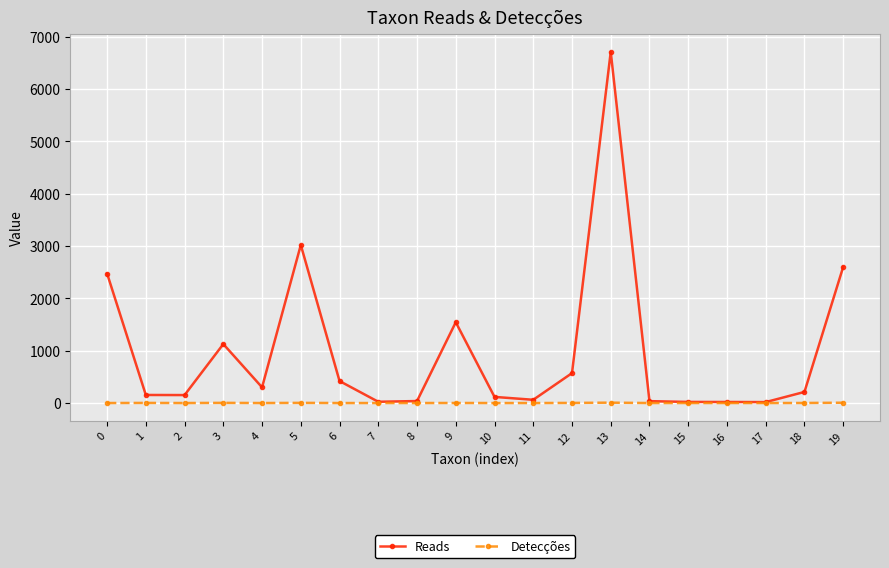

The value of Reads at 5 is 5328. True or false?

False